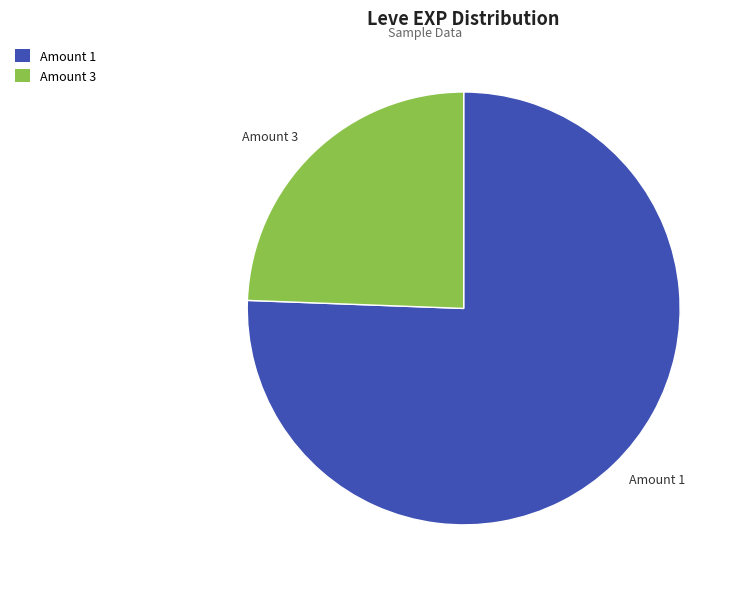

What is the largest slice in the pie chart?

Amount 1